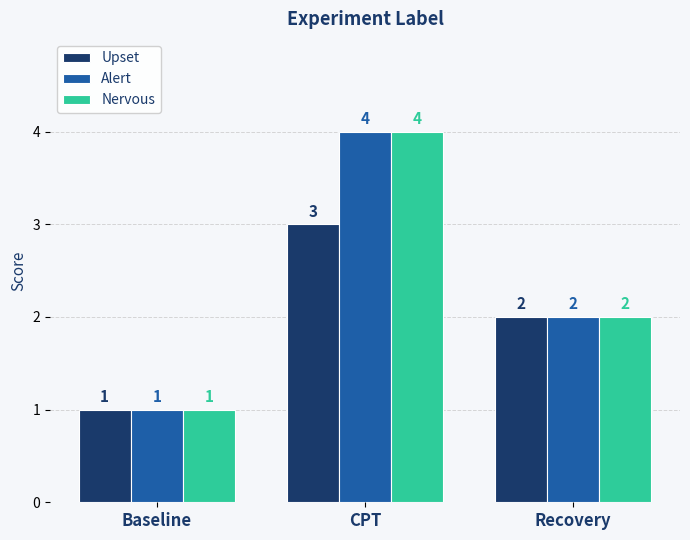

Rank the categories by Alert value from highest to lowest.

CPT, Recovery, Baseline